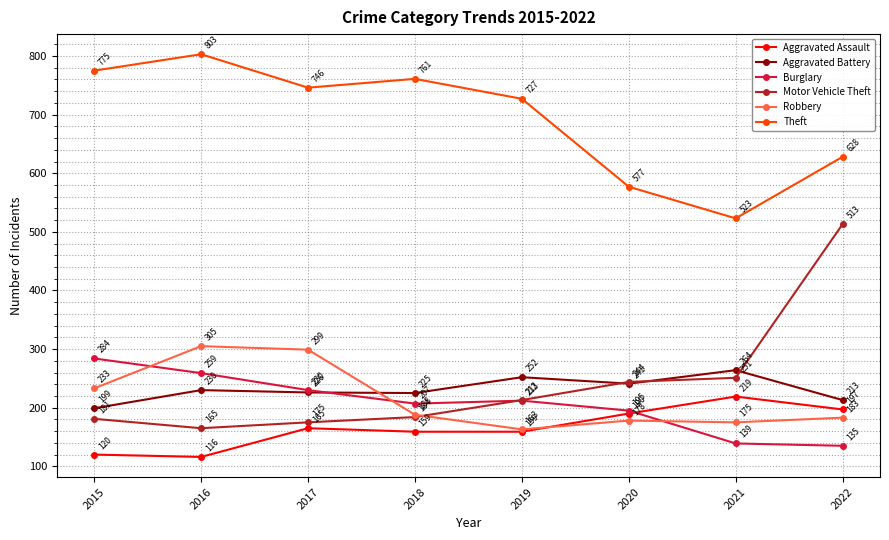

Which series has the largest total across all categories?

Theft